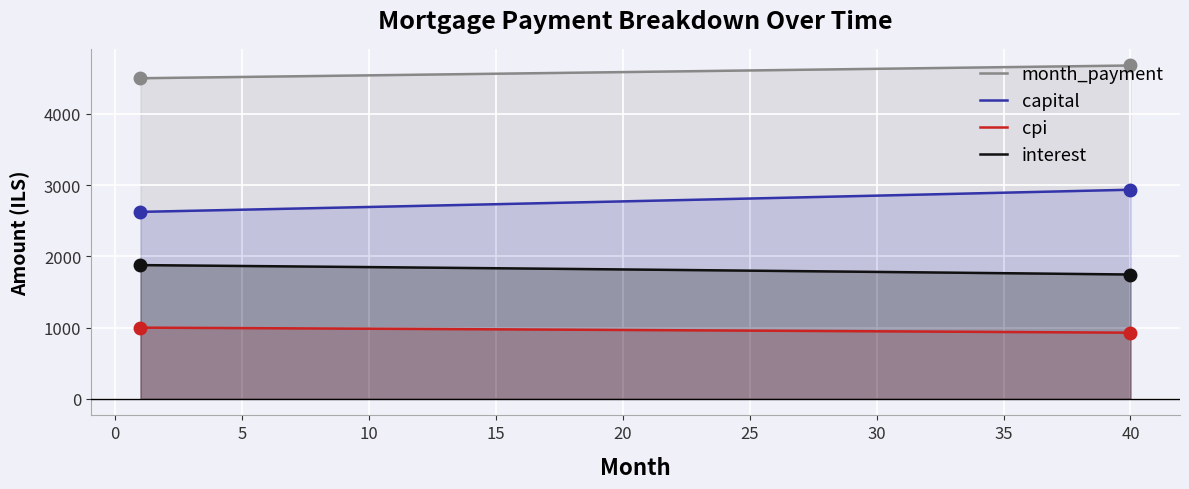

What is the difference between the maximum and second lowest values in the capital series?

303.6